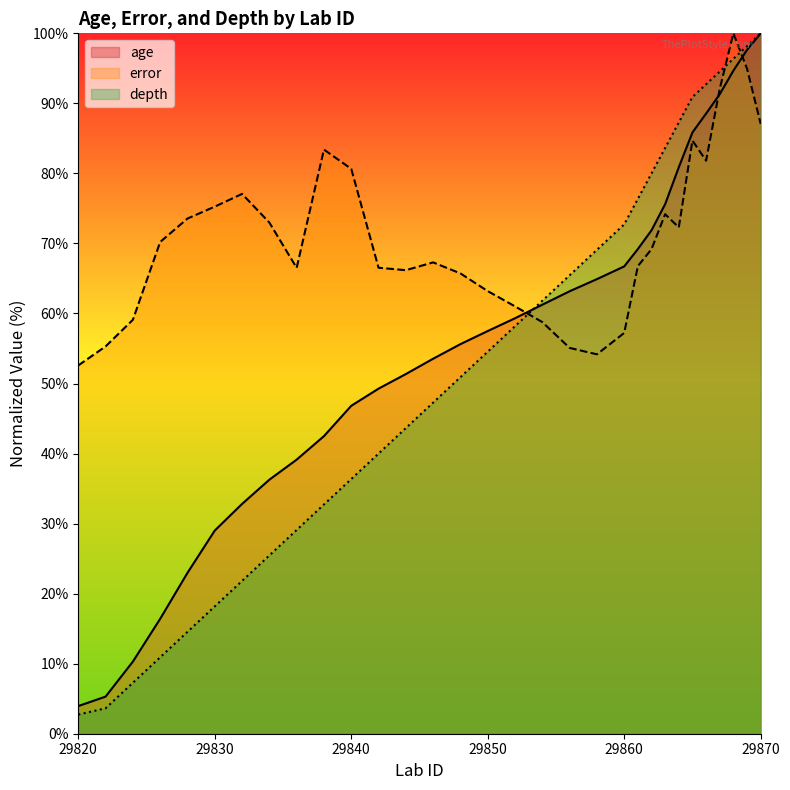

Does the chart display data point markers on the line(s)?

No